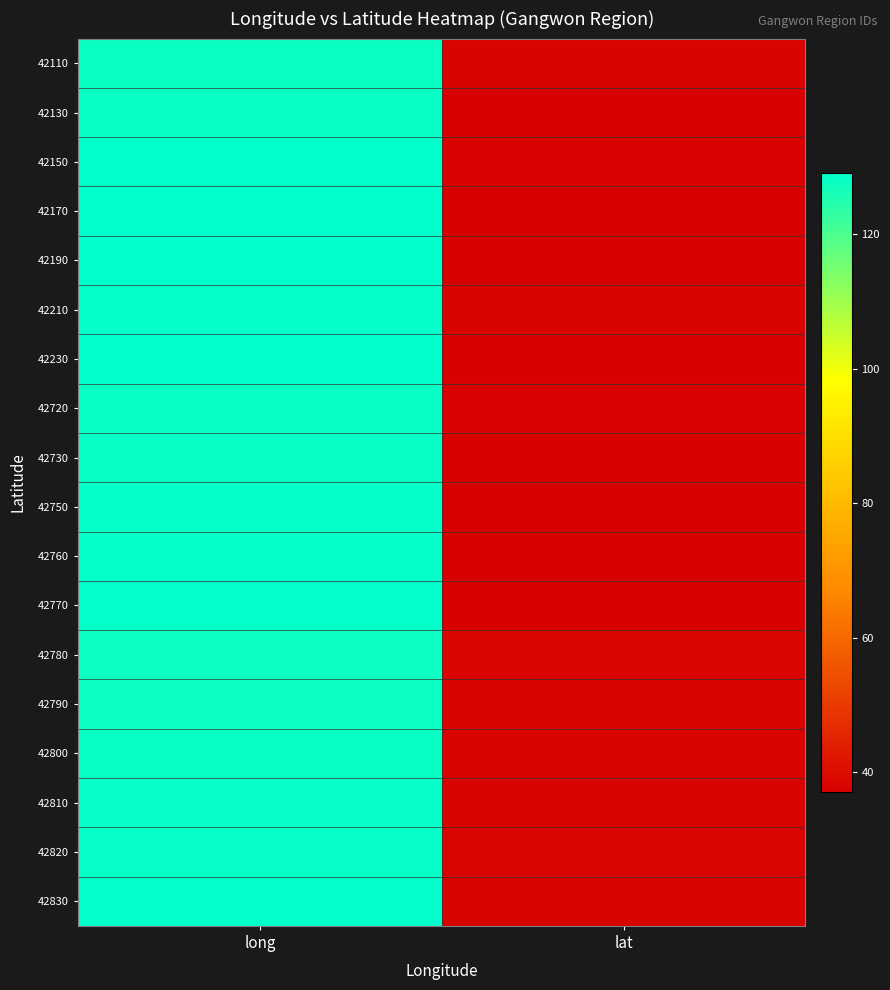

At which category does the chart reach its minimum across all series?

lat